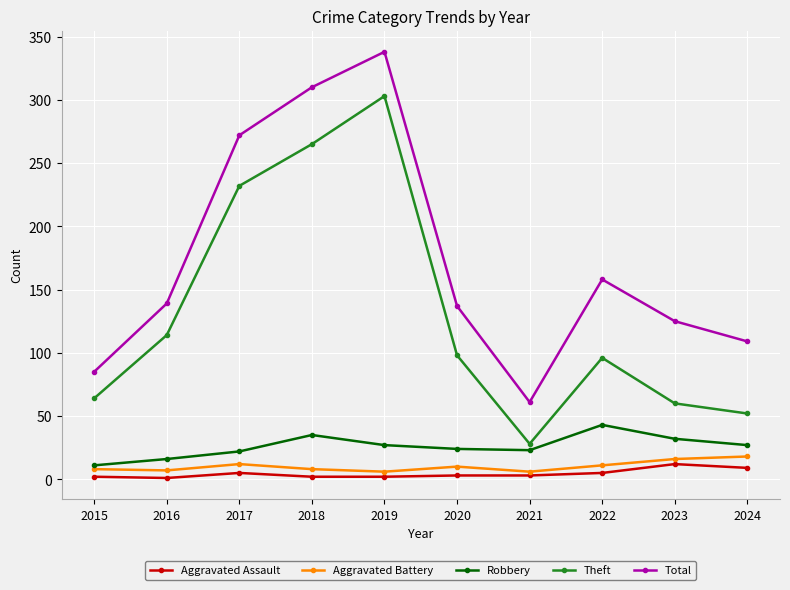

How many interior local valleys does the Total series have?

1